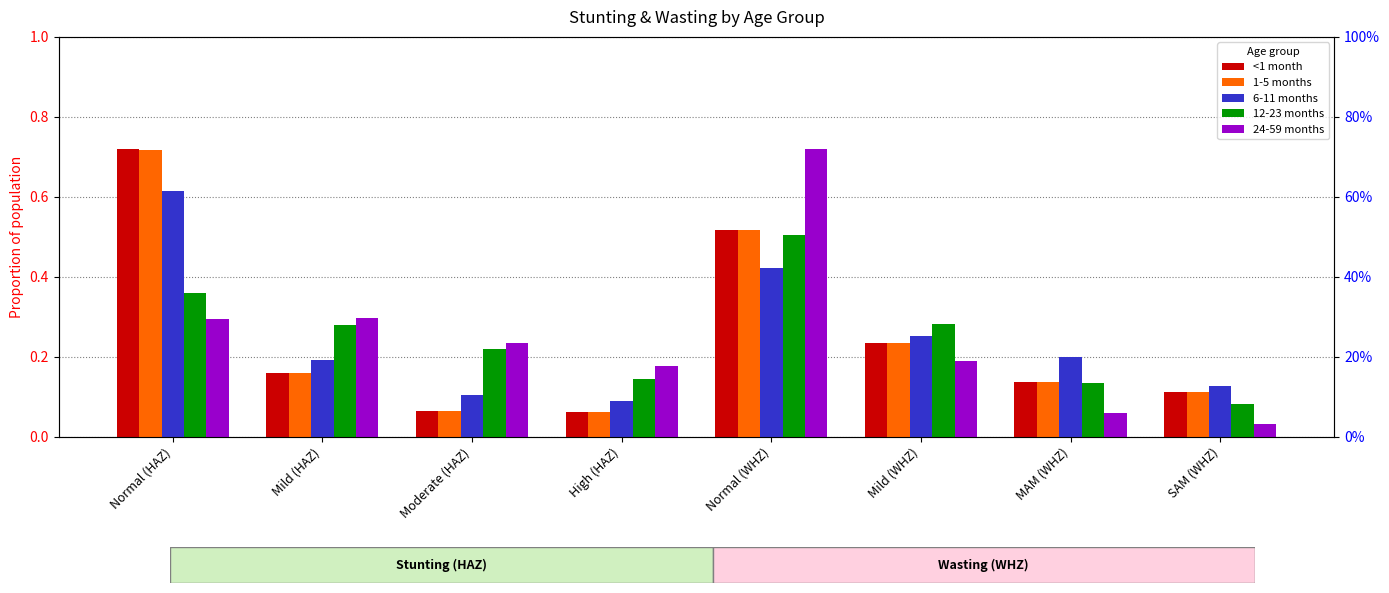

Rank the categories by 12-23 months value from lowest to highest.

SAM (WHZ), MAM (WHZ), High (HAZ), Moderate (HAZ), Mild (HAZ), Mild (WHZ), Normal (HAZ), Normal (WHZ)